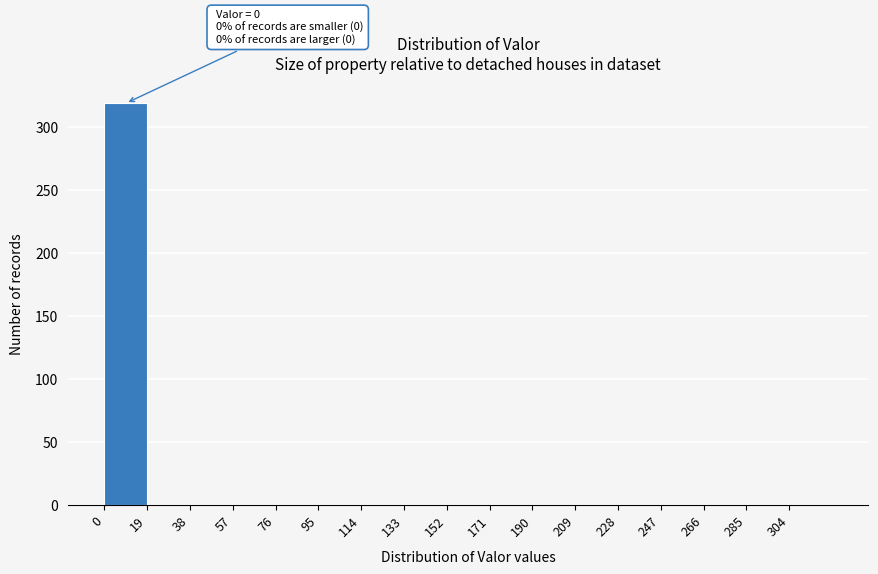

Over which range of the x-axis is the bar tallest?

0 to 19